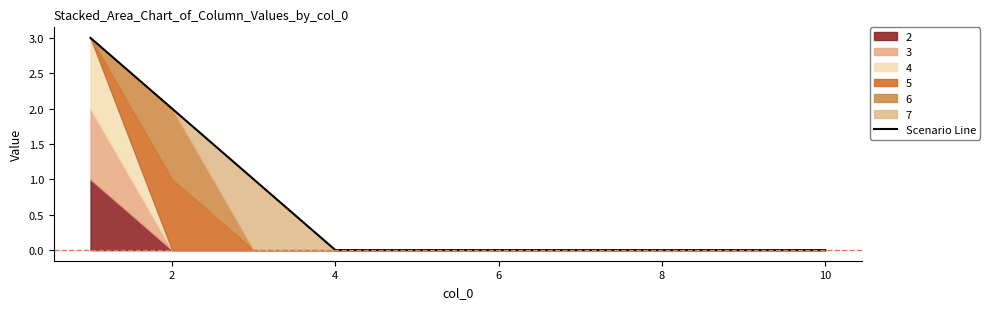

What is the difference between the maximum and minimum values?

3